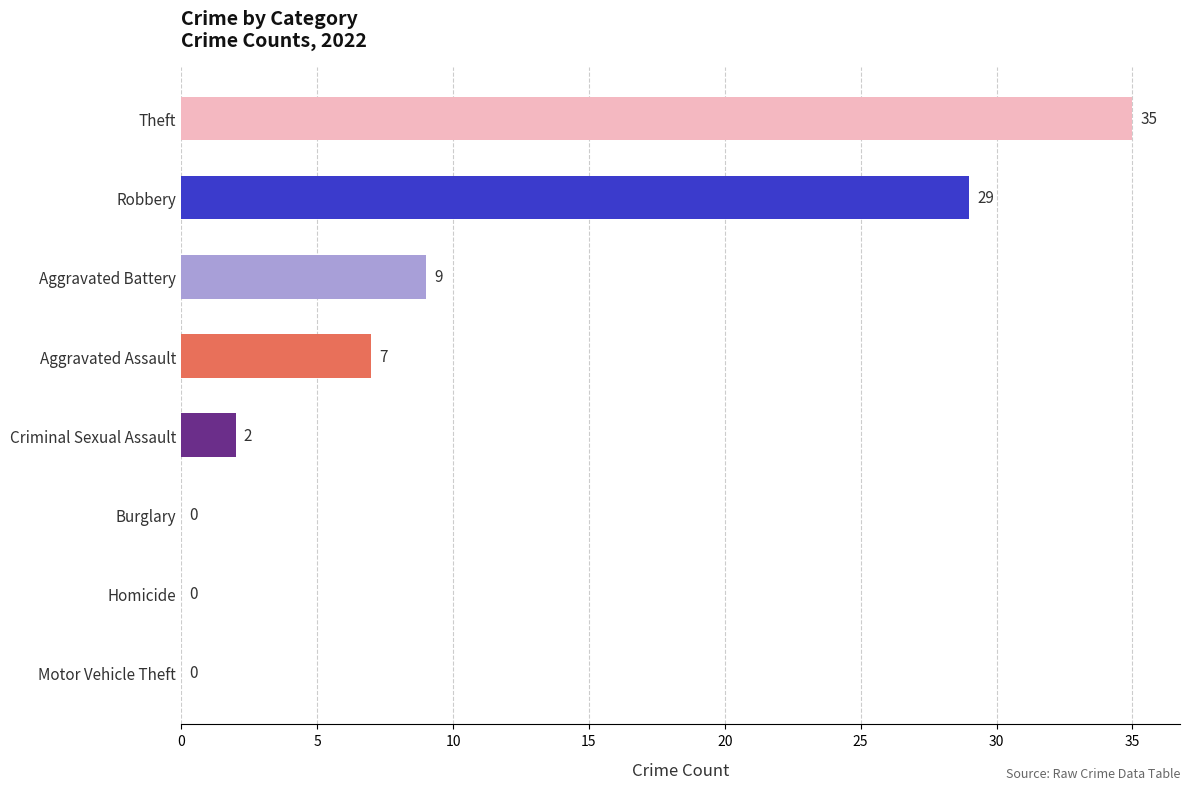

What is the approximate value at Theft, to the nearest 10?

40